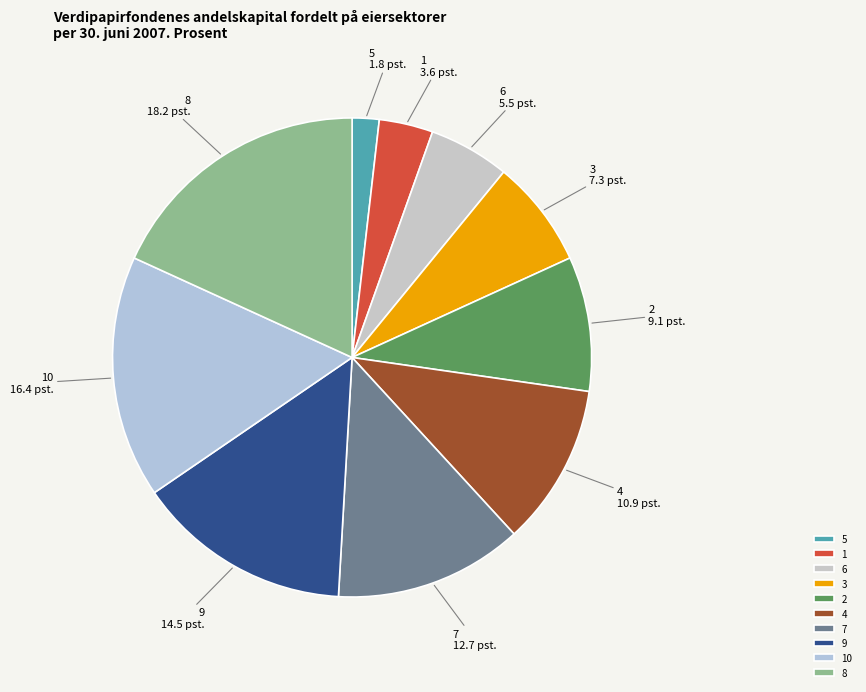

Do 2 and 1 together represent more than half of the pie?

No